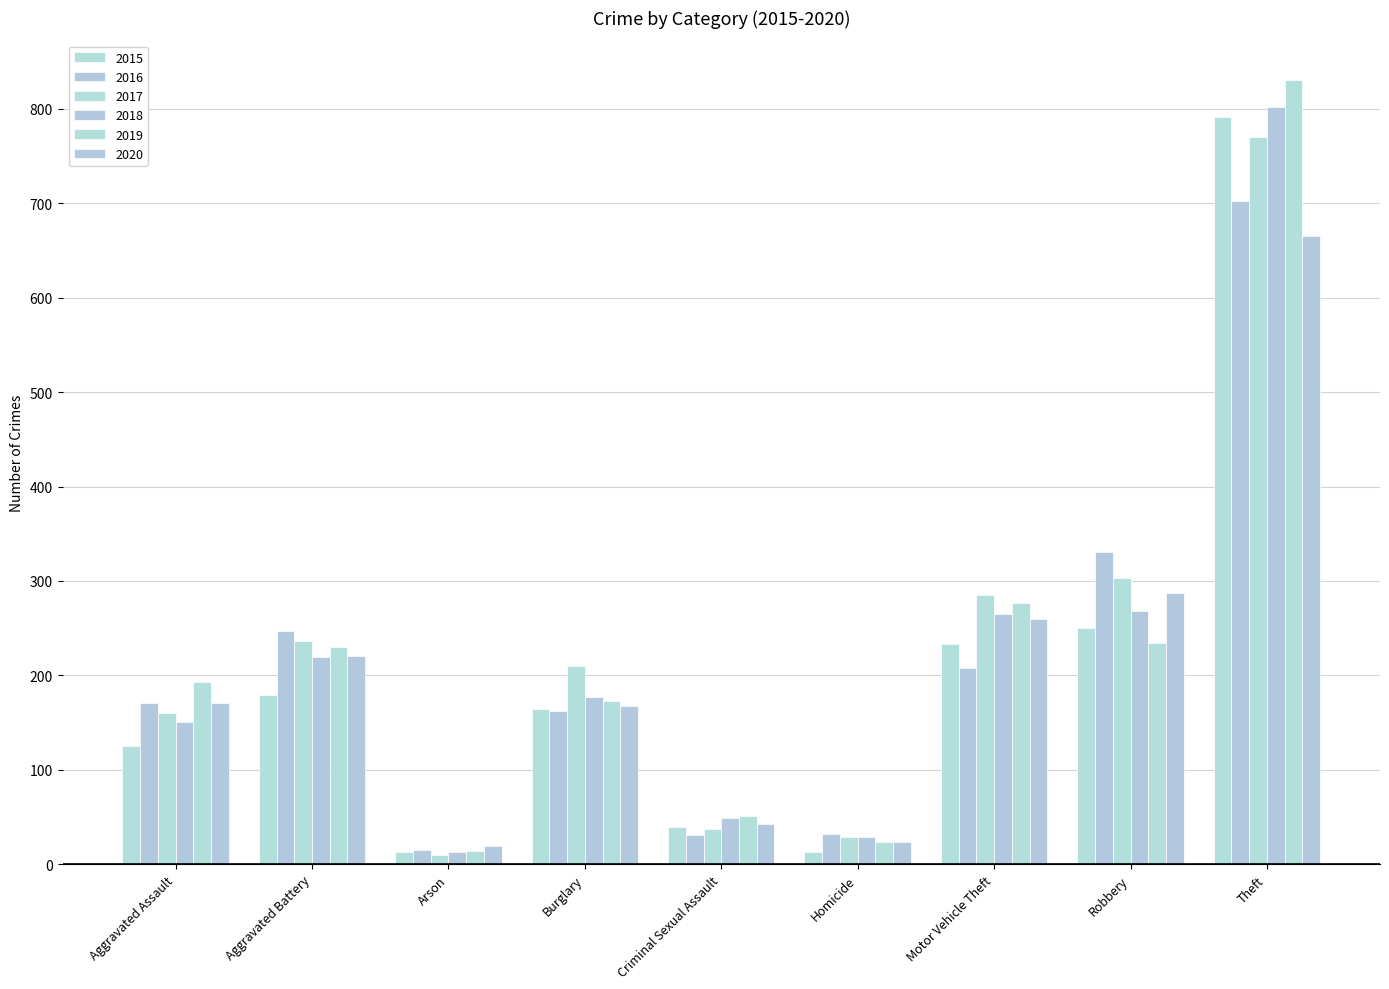

Which series has the largest total across all categories?

2017